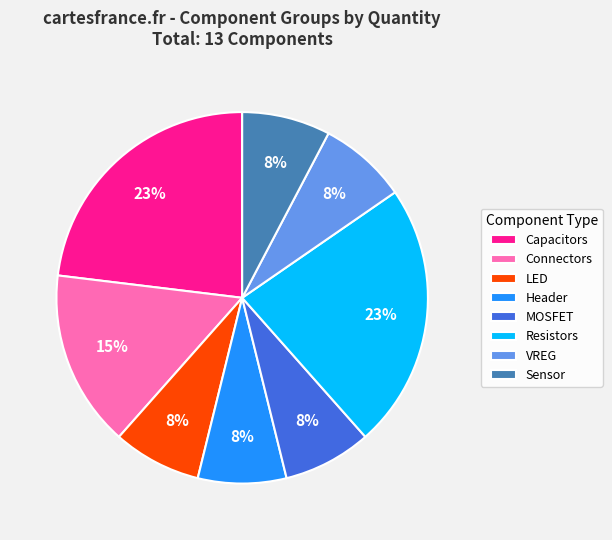

What percentage is the Sensor slice, to the nearest percent?

8%